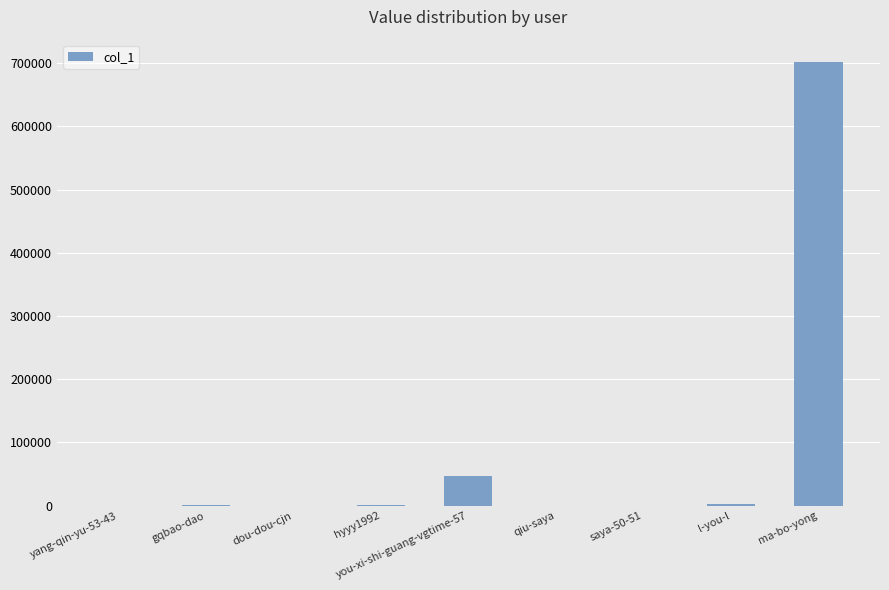

At which label is the value closest to 350968?

you-xi-shi-guang-vgtime-57